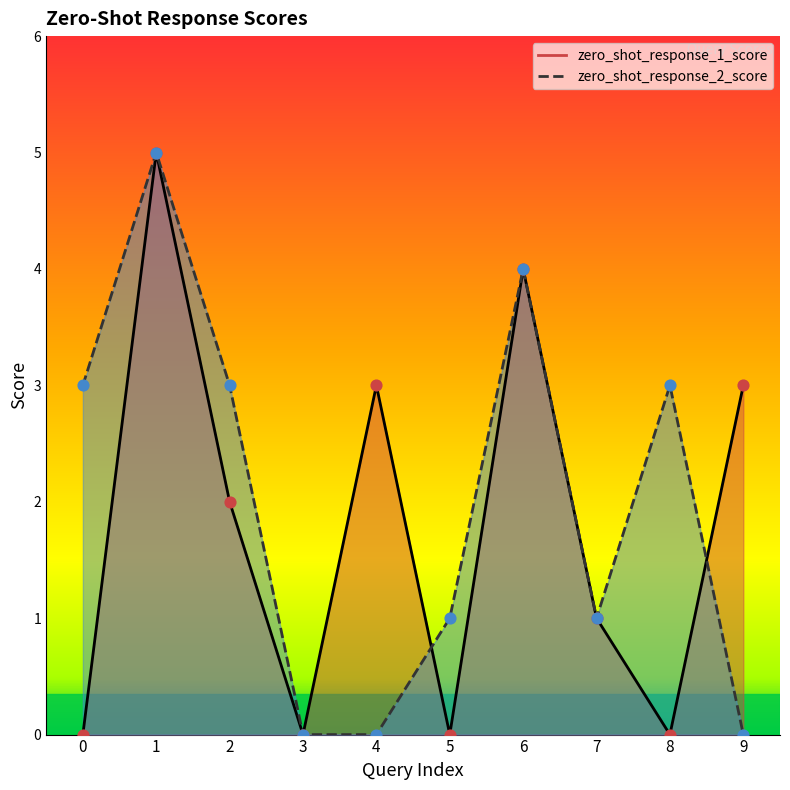

Is the value of zero_shot_response_2_score at 3 greater than the value of zero_shot_response_1_score at 9?

No